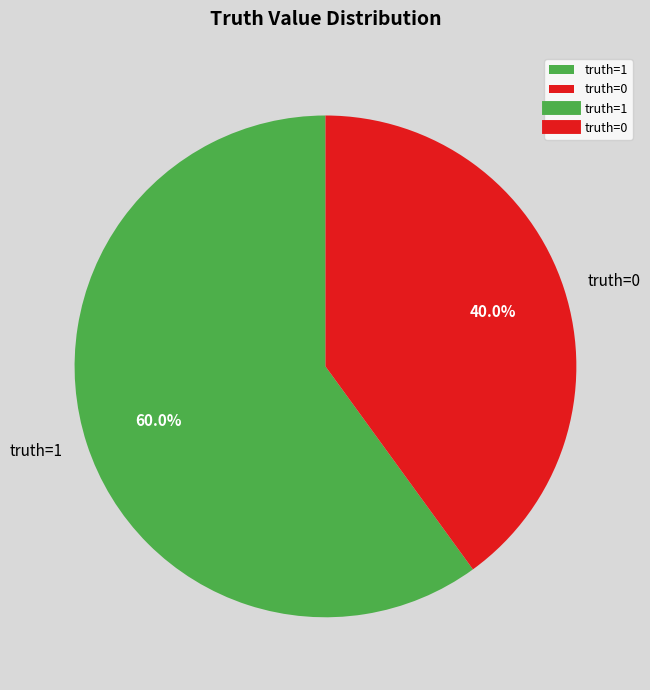

True or false: truth=0 accounts for 32% of the total.

False